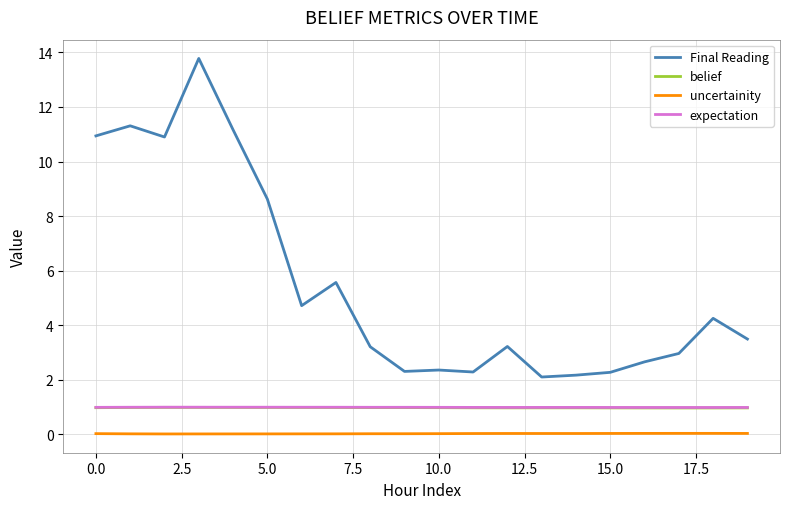

What is the minimum value for Final Reading?

2.1